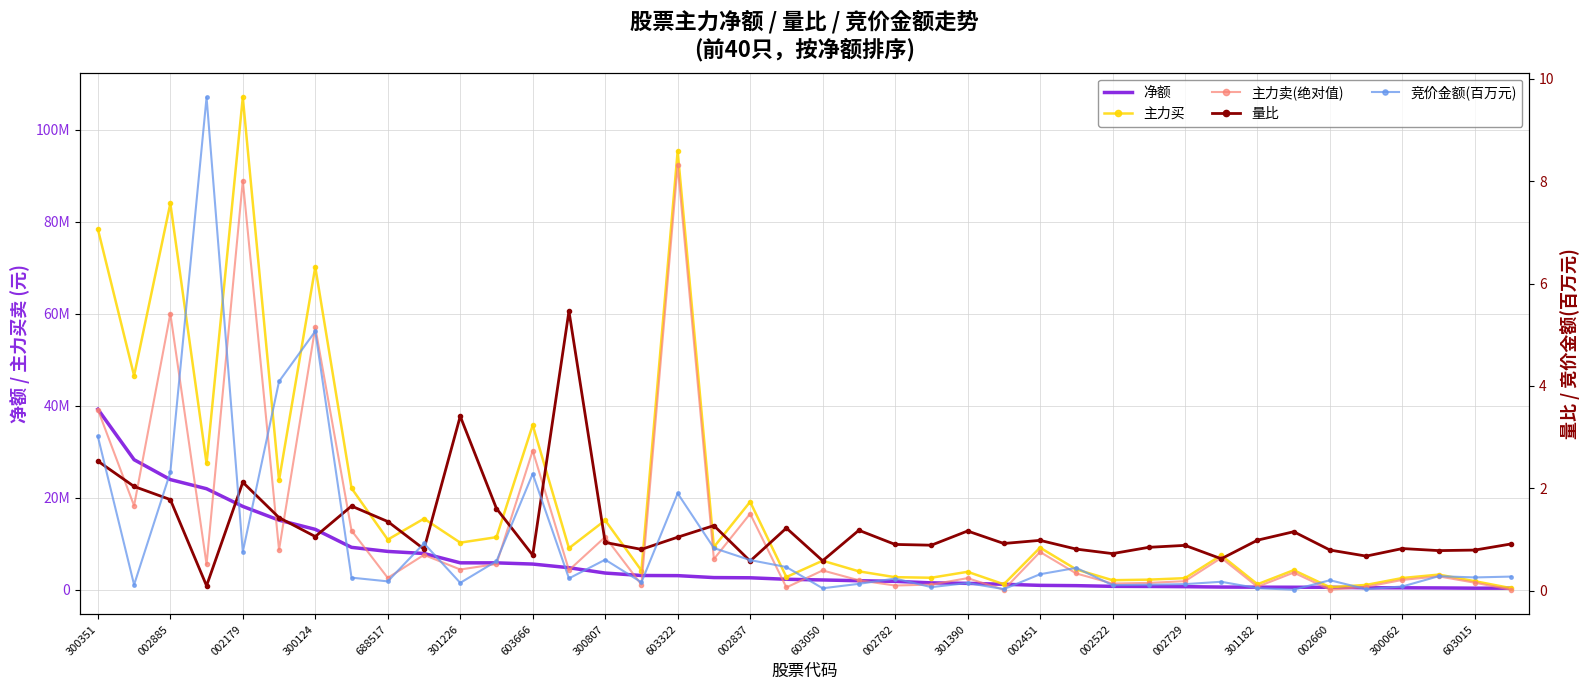

List the labels in order of 净额 value, smallest first.

39, 38, 37, 36, 35, 34, 33, 32, 31, 30, 29, 28, 27, 26, 25, 24, 23, 22, 21, 20, 603015, 300062, 002660, 301182, 002729, 002522, 002451, 301390, 002782, 603050, 002837, 603322, 300807, 603666, 301226, 688517, 300124, 002179, 002885, 300351